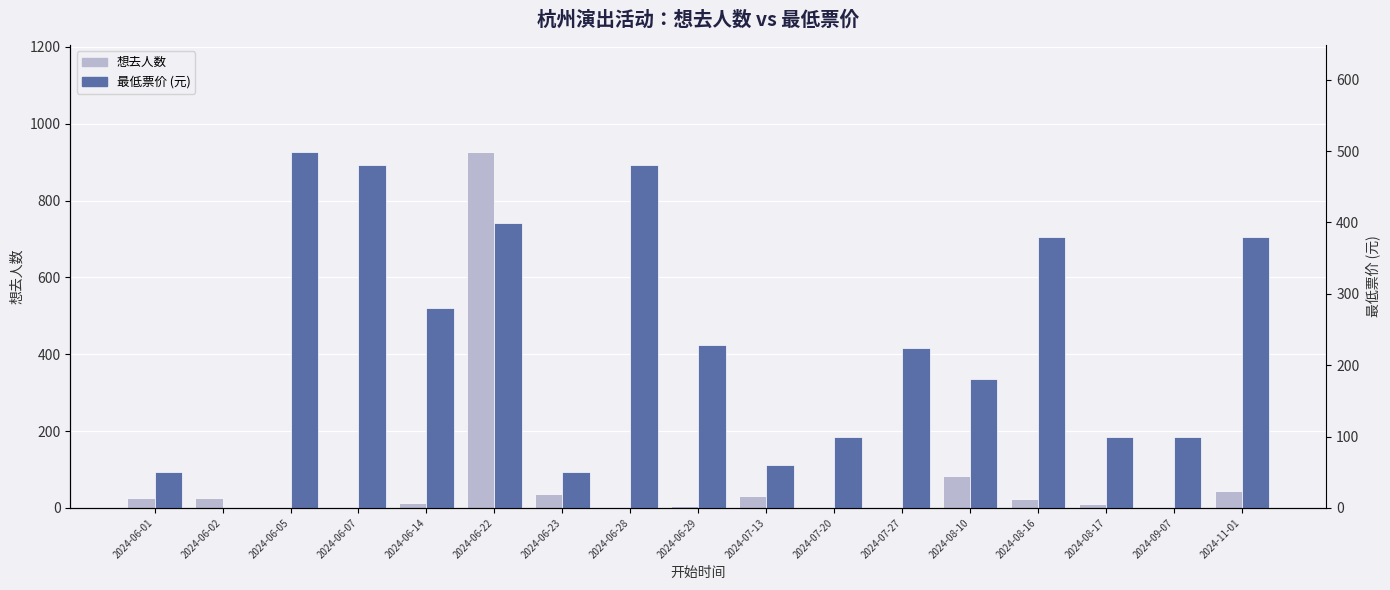

How many categories are shown in the chart?

17